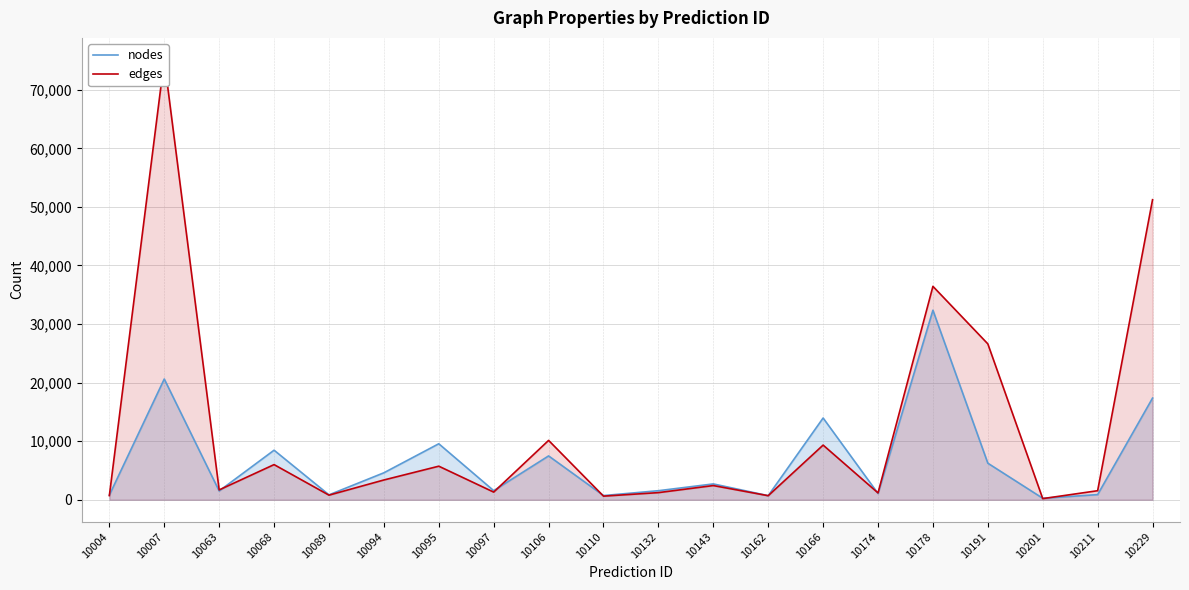

At which category is the sum across all series the highest?

10007